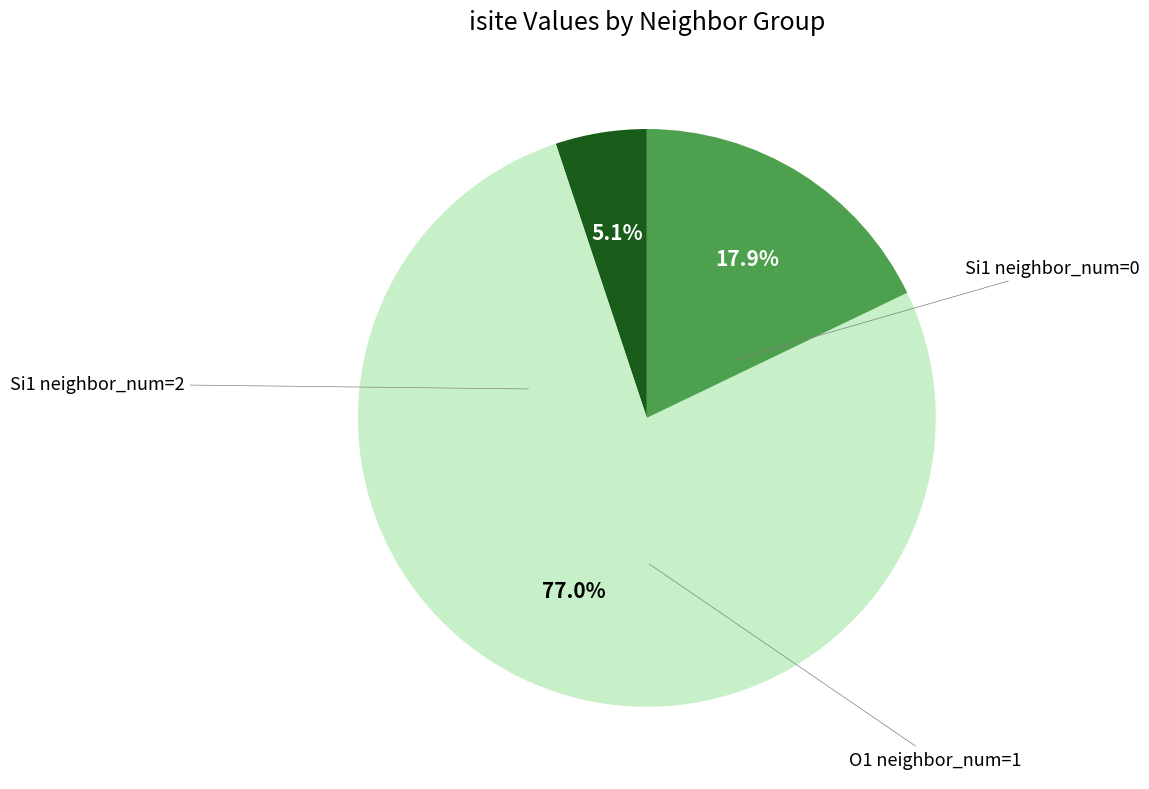

Does any single category account for the majority?

Yes